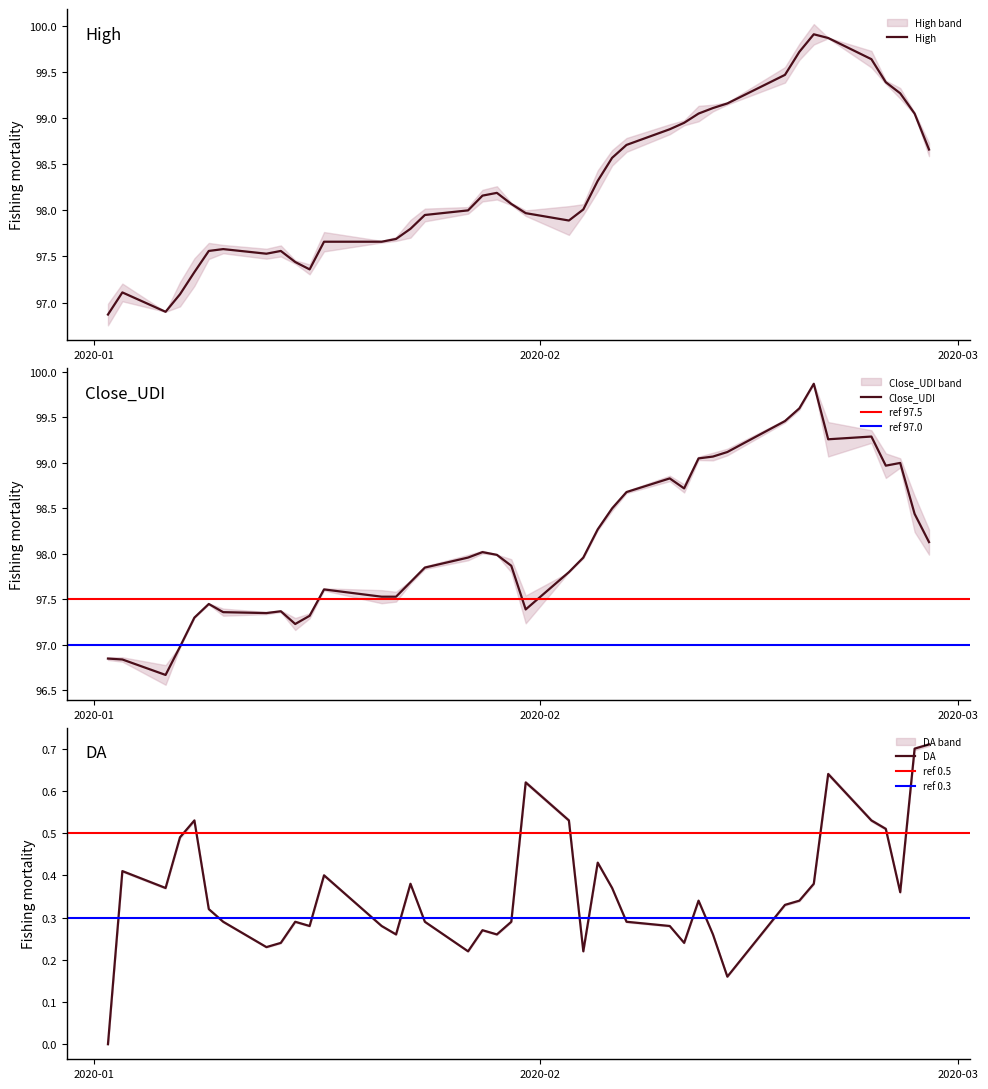

Which series changed the most between 2020-01-27 and 2020-02-21?

High